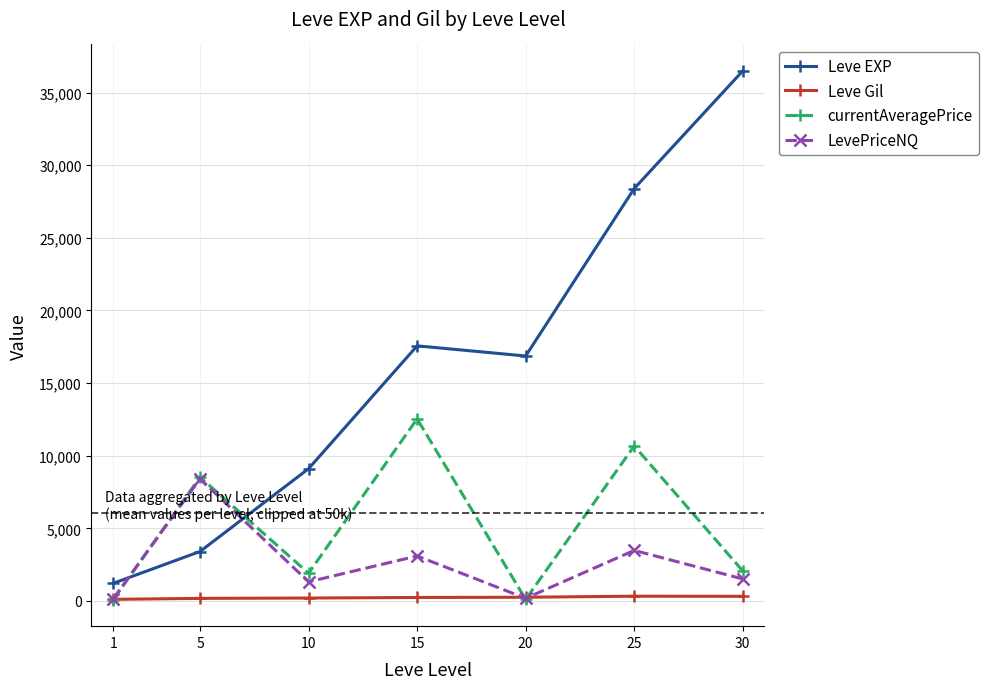

What is the difference between the second highest and minimum values in the currentAveragePrice series?

10589.9